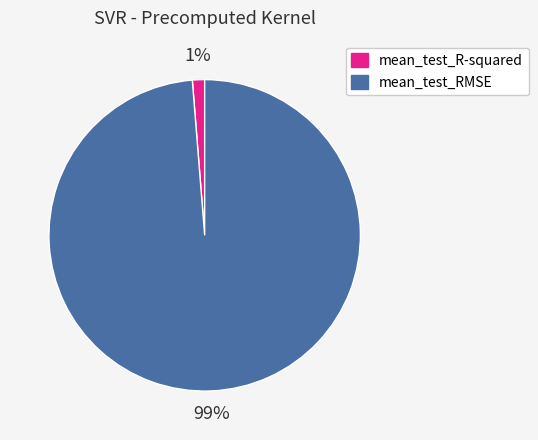

Do mean_test_R-squared and mean_test_RMSE together represent more than half of the pie?

Yes